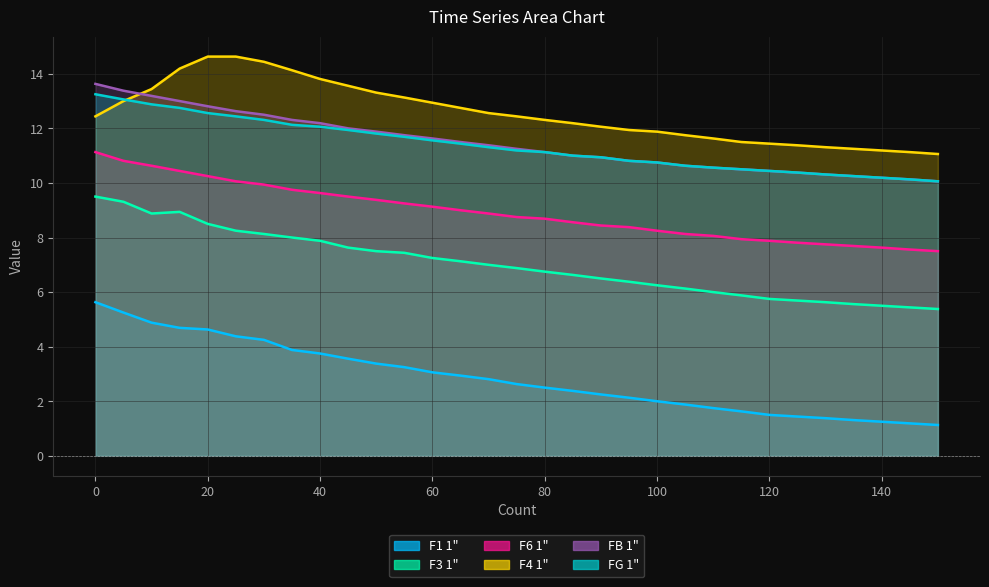

List the series in order of their peak value, highest first.

F4 1", FB 1", FG 1", F6 1", F3 1", F1 1"